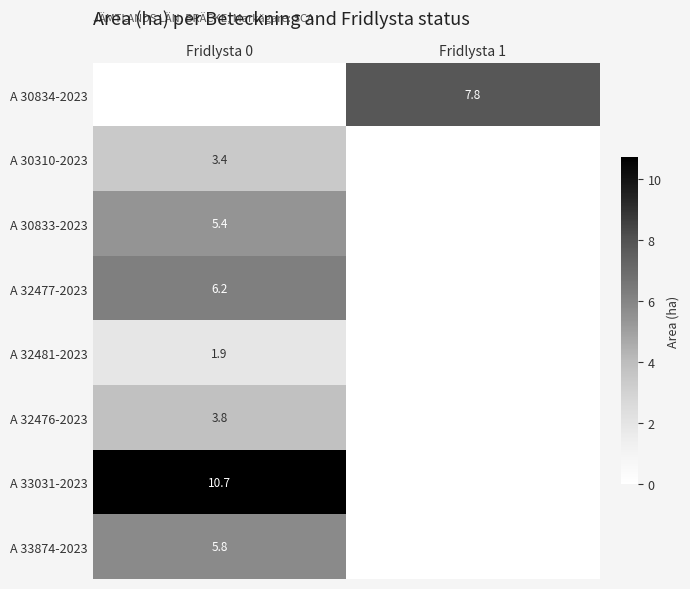

True or false: A 32476-2023 has a value of 3.8 at Fridlysta 0.

True